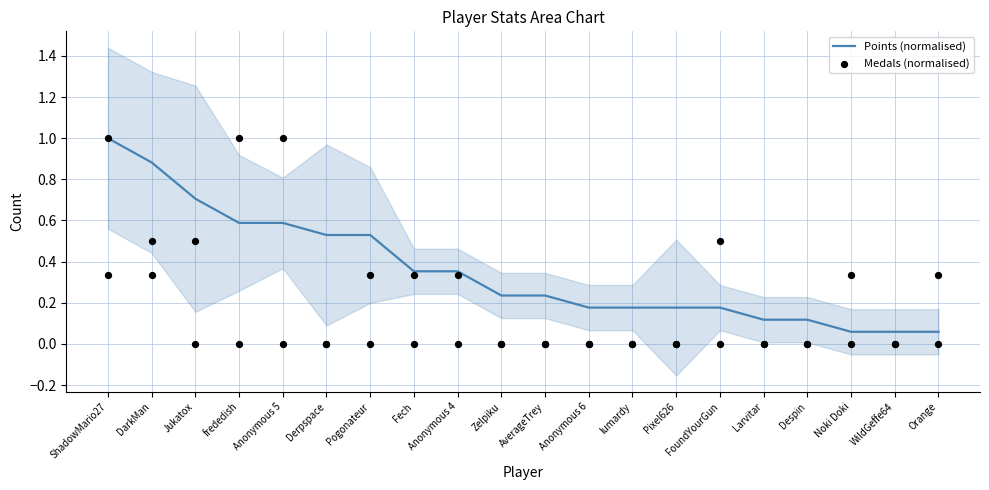

Which series has the widest spread of Y values?

Medals (normalised)